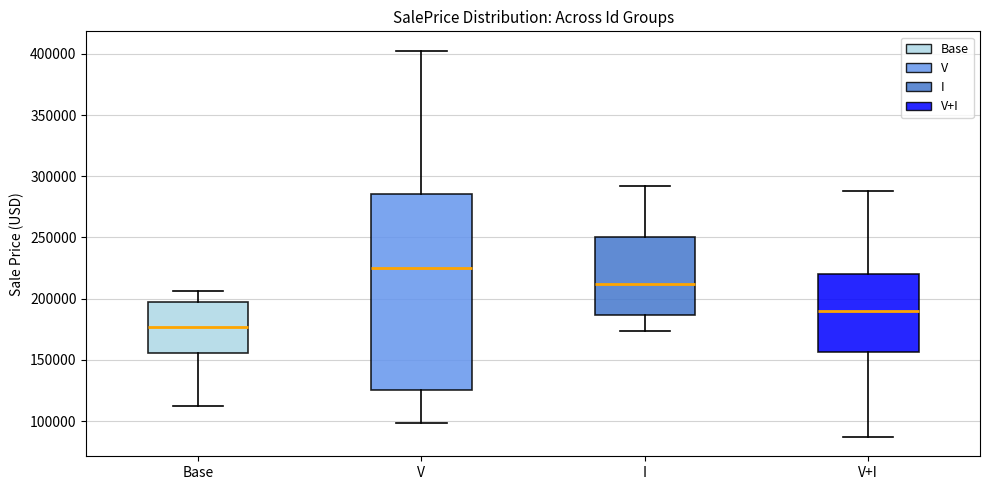

Where does the median line of the box for I sit on the y-axis? The values are not printed on the chart, so give them approximately, as read against the axis.

210000